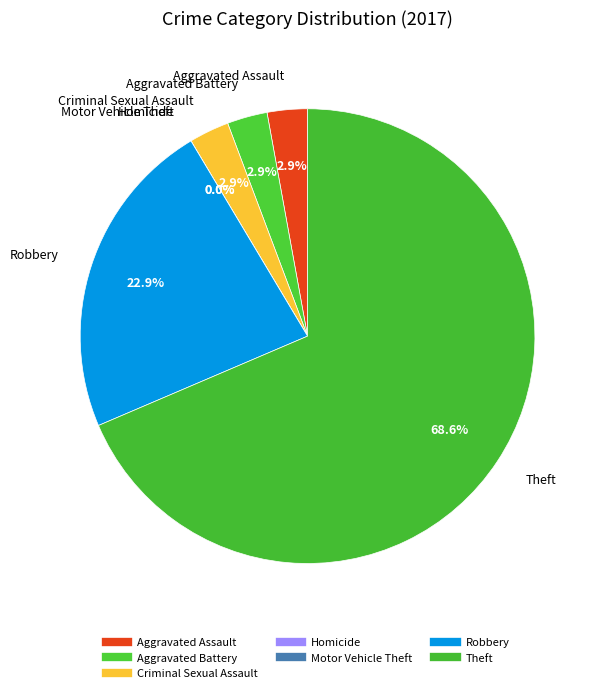

To the nearest percent, what is the average slice percentage?

14%